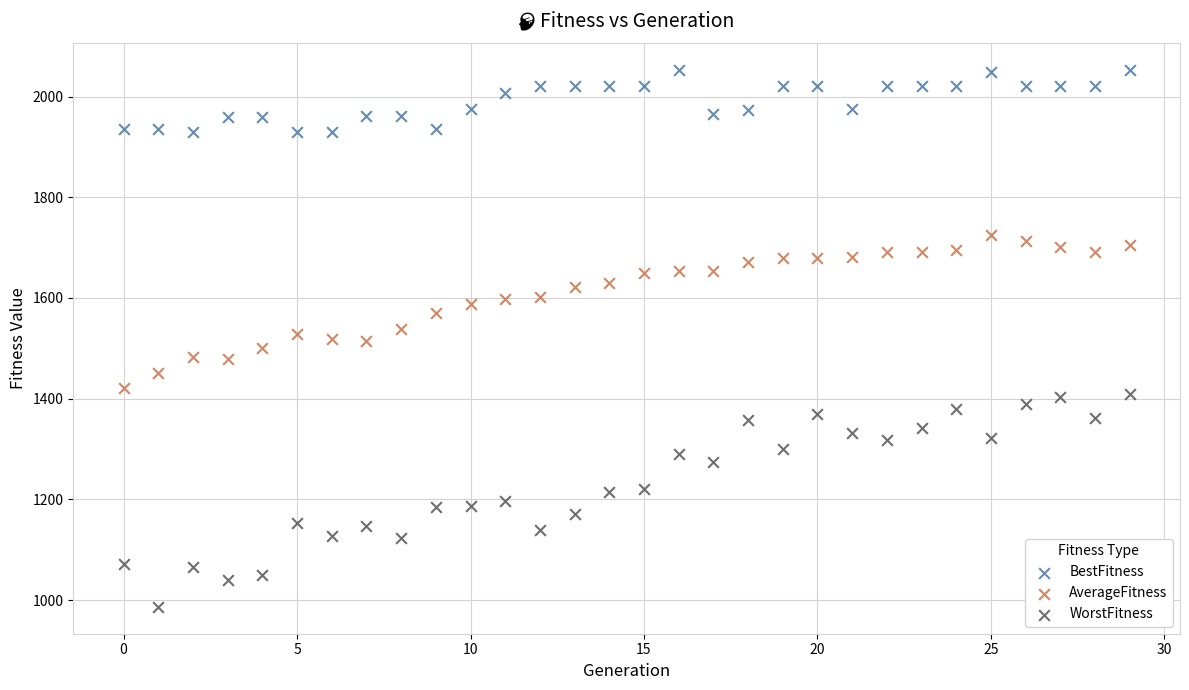

Which series reaches the maximum Y coordinate?

BestFitness